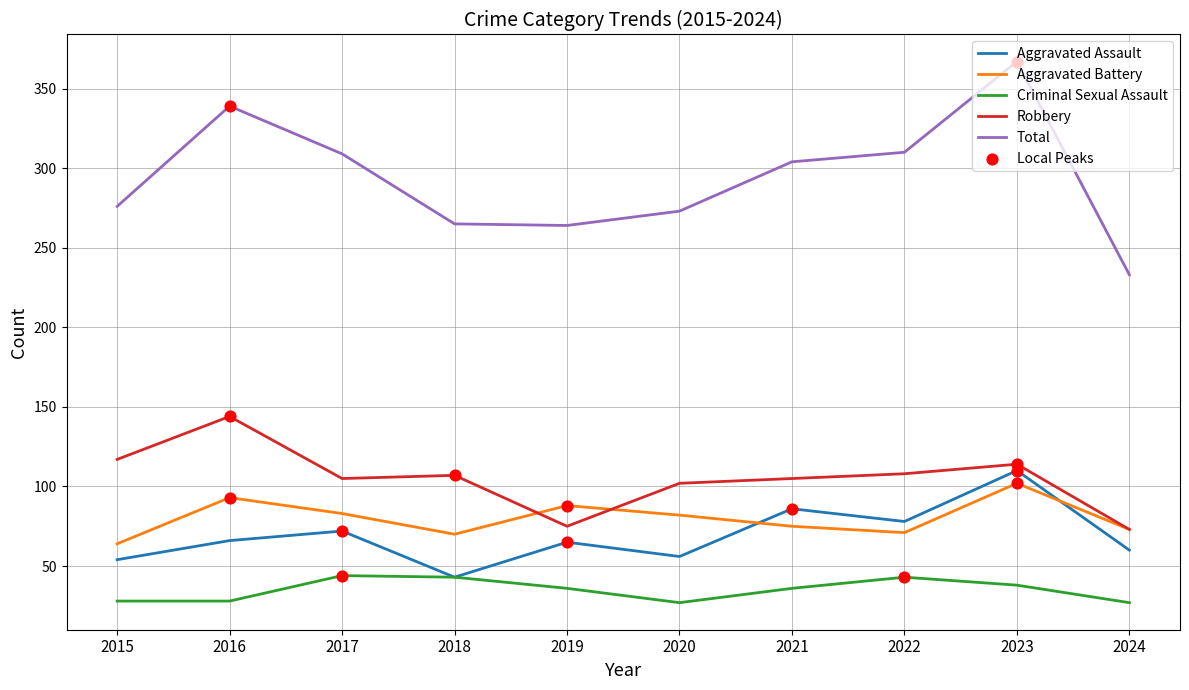

At which category is the sum across all series the highest?

2023